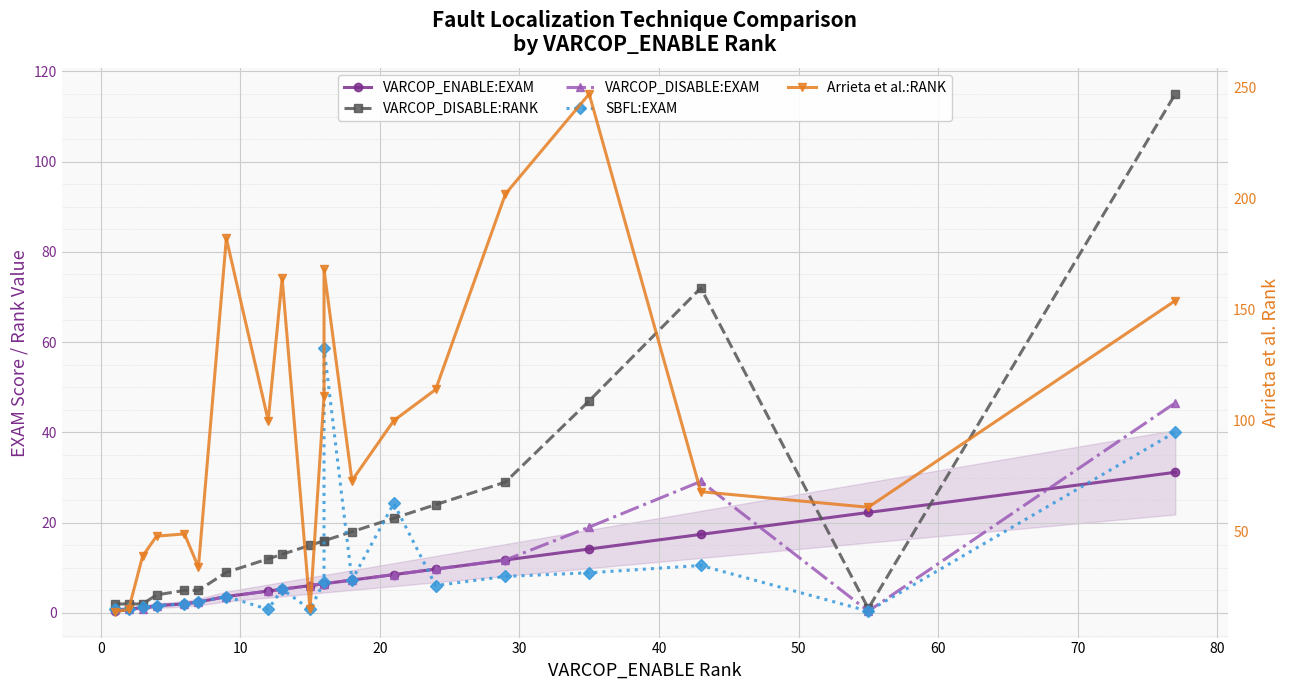

True or false: VARCOP_DISABLE:EXAM has more than 1 points higher than both neighbors.

False